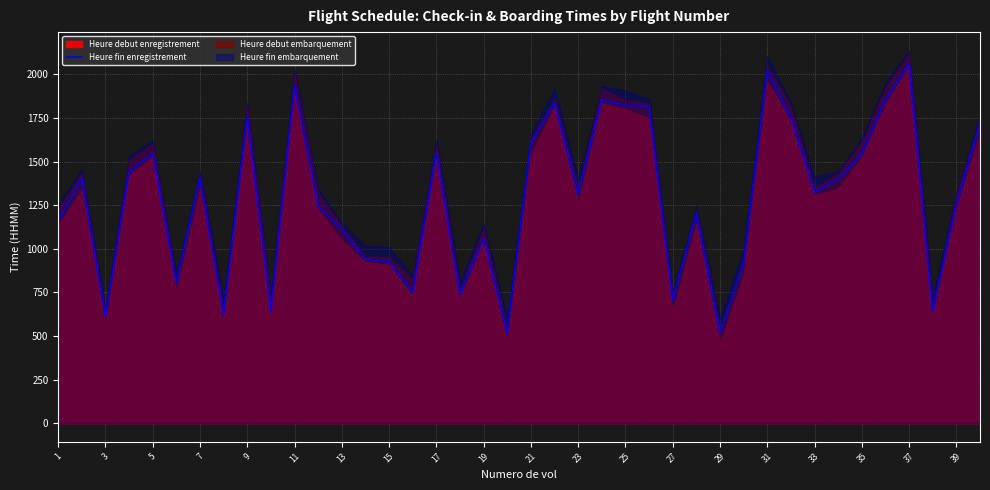

What is the approximate value at 25?

1822